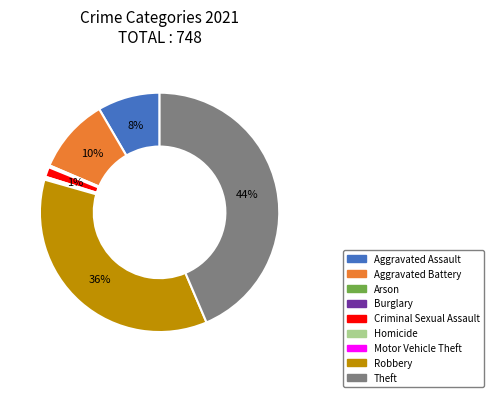

To the nearest percent, what is the average slice percentage?

11%